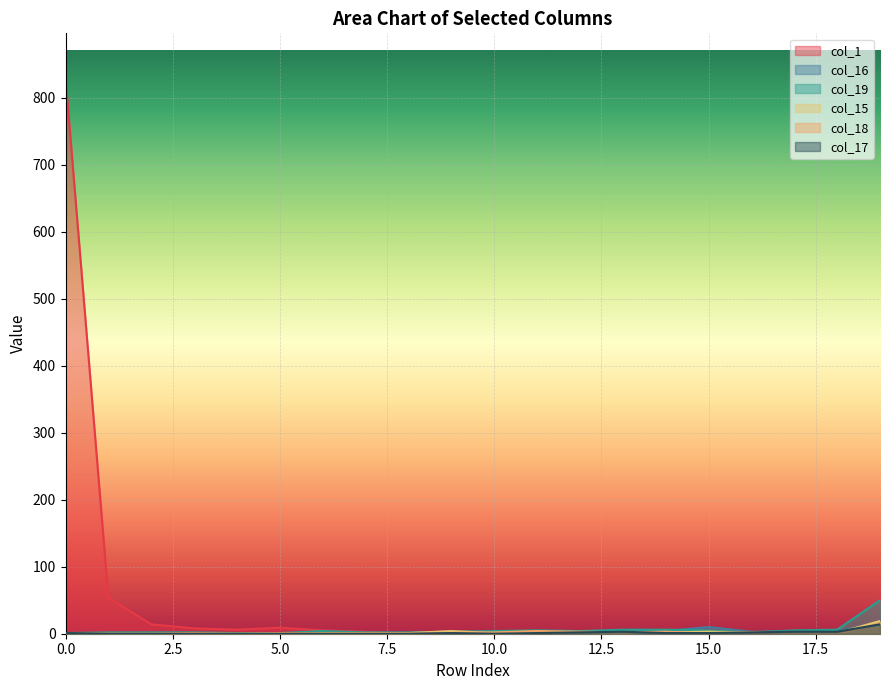

In col_15, how many points are higher than both neighbors (excluding endpoints)?

3